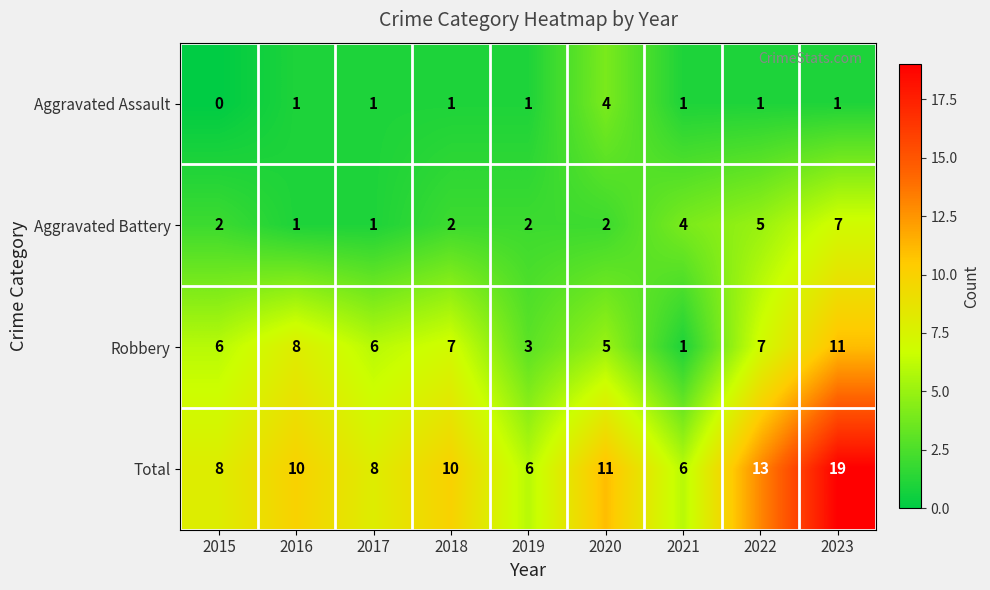

Count the Aggravated Assault values in the range 1 to 2.

7